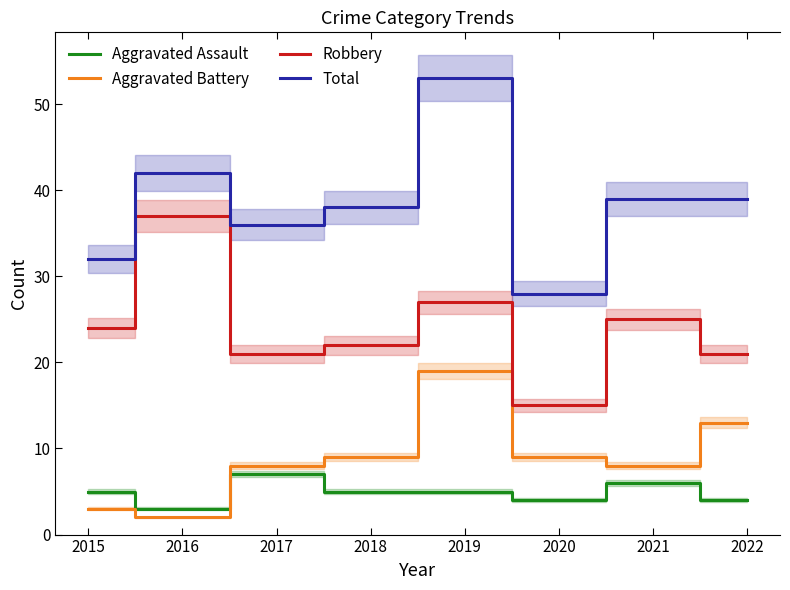

Reading left to right, list all the values displayed in this chart.

Aggravated Assault: 5	3	7	5	5	4	6	4
Aggravated Battery: 3	2	8	9	19	9	8	13
Robbery: 24	37	21	22	27	15	25	21
Total: 32	42	36	38	53	28	39	39